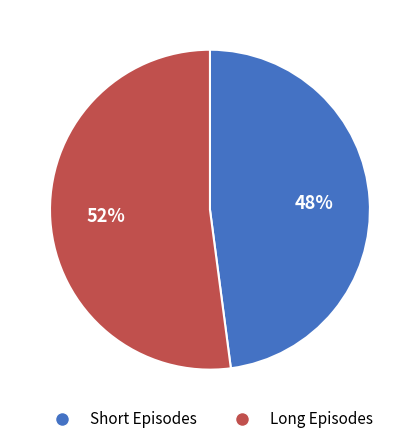

To the nearest percent, what is the difference between the largest and smallest slice percentages?

4%